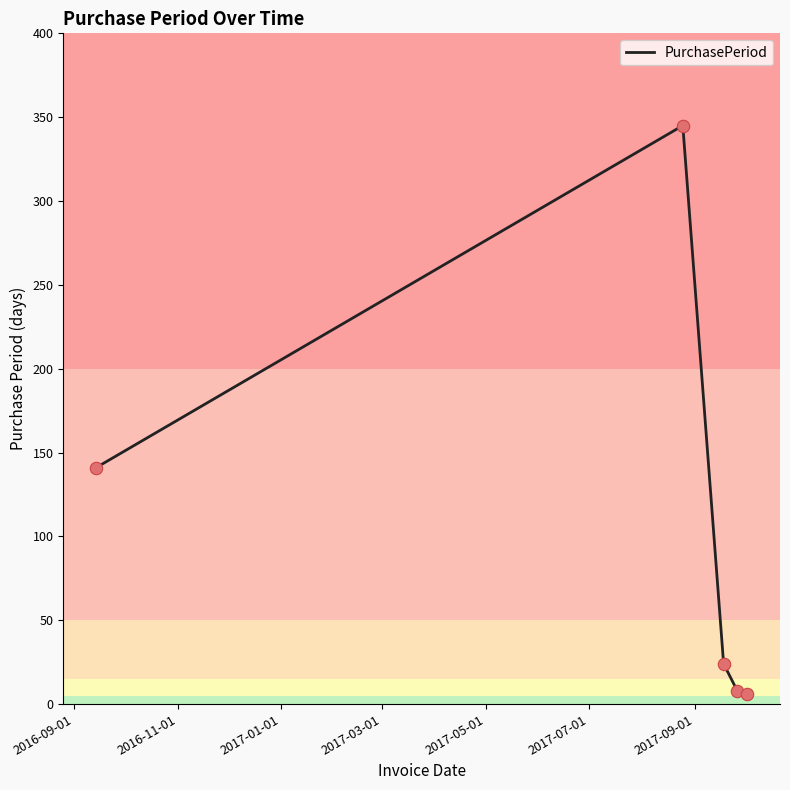

What is the sum of all values?

524